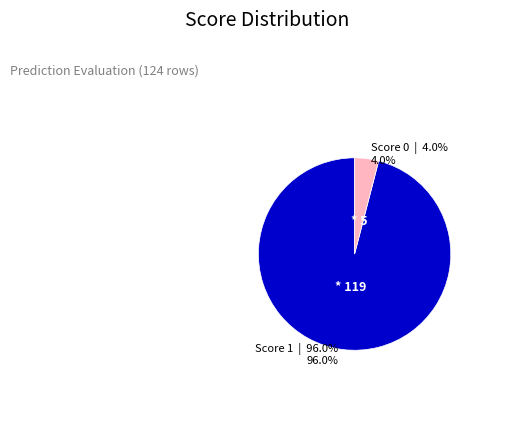

Which category has the biggest portion of the pie?

Score = 1